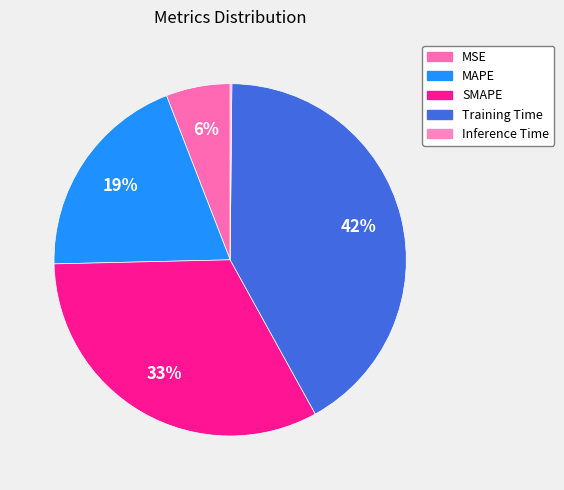

To the nearest percent, what percentage of the pie is SMAPE?

33%